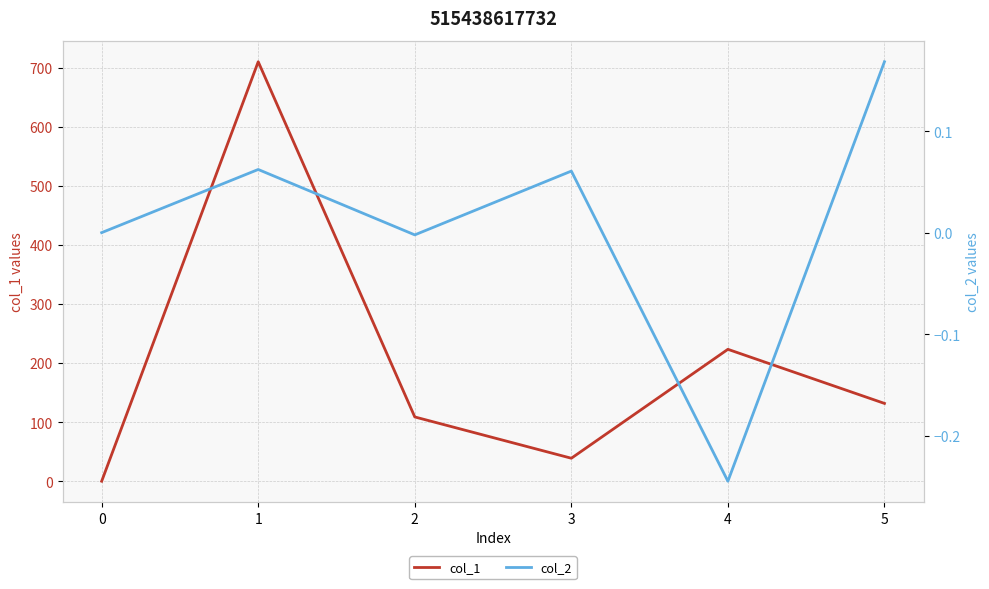

What is the difference between the second highest and minimum values in the col_1 series?

223.3